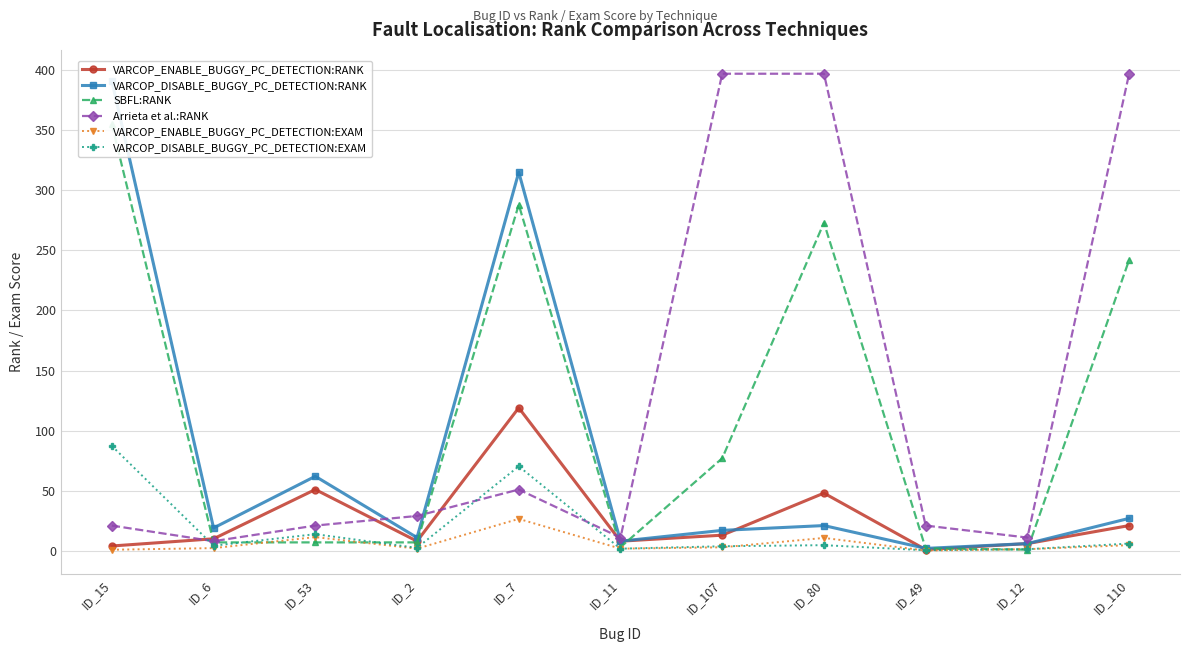

What is the total value across all series at ID_12?

26.7